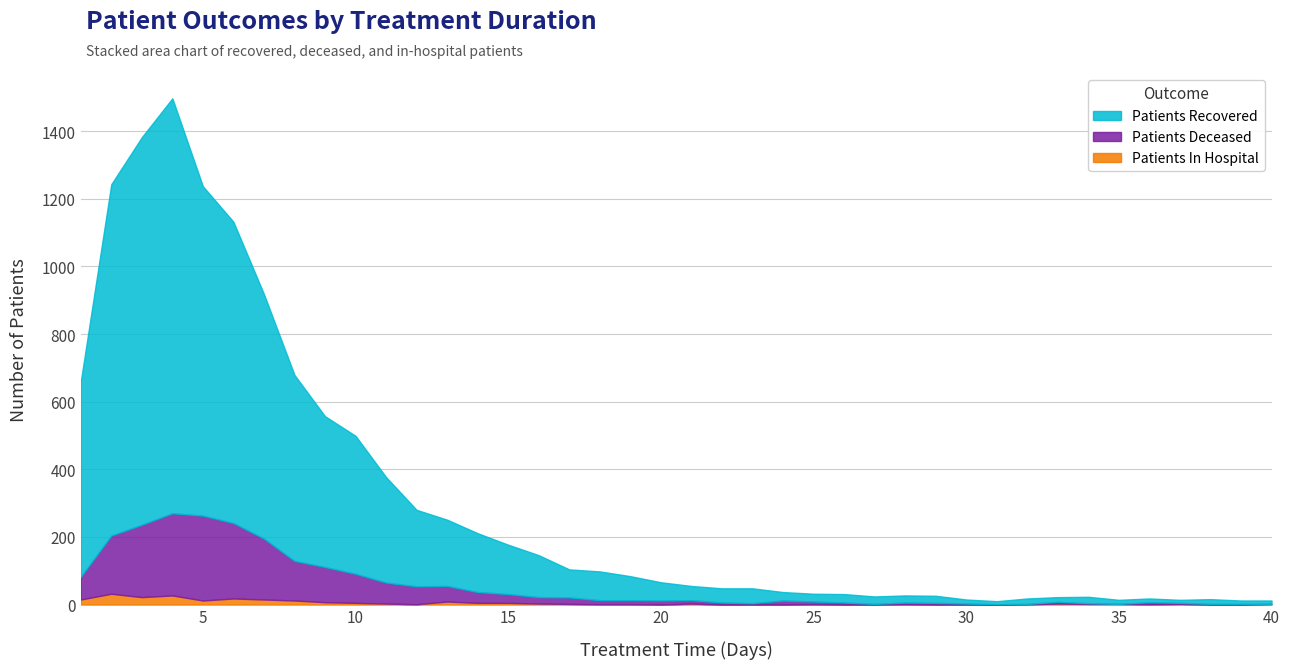

Reading right to left, what are all the values shown in this chart?

patients_recovered: 40=10	39=10	38=14	37=9	36=11	35=12	34=19	33=14	32=16	31=9	30=12	29=21	28=21	27=22	26=25	25=23	24=25	23=44	22=42	21=42	20=54	19=71	18=85	17=83	16=124	15=146	14=174	13=196	12=226	11=312	10=408	9=446	8=550	7=723	6=891	5=974	4=1227	3=1146	2=1039	1=577
patients_deceased: 40=0	39=2	38=2	37=3	36=6	35=0	34=2	33=5	32=1	31=1	30=3	29=5	28=5	27=2	26=6	25=8	24=12	23=4	22=6	21=10	20=12	19=12	18=12	17=19	16=19	15=26	14=32	13=46	12=53	11=62	10=86	9=104	8=117	7=180	6=223	5=251	4=243	3=214	2=172	1=67
patients_in_hospital: 40=2	39=0	38=0	37=2	36=1	35=2	34=2	33=3	32=1	31=0	30=0	29=0	28=1	27=0	26=0	25=1	24=0	23=0	22=0	21=3	20=0	19=1	18=1	17=2	16=3	15=5	14=5	13=9	12=1	11=3	10=5	9=7	8=12	7=15	6=18	5=12	4=27	3=22	2=32	1=15